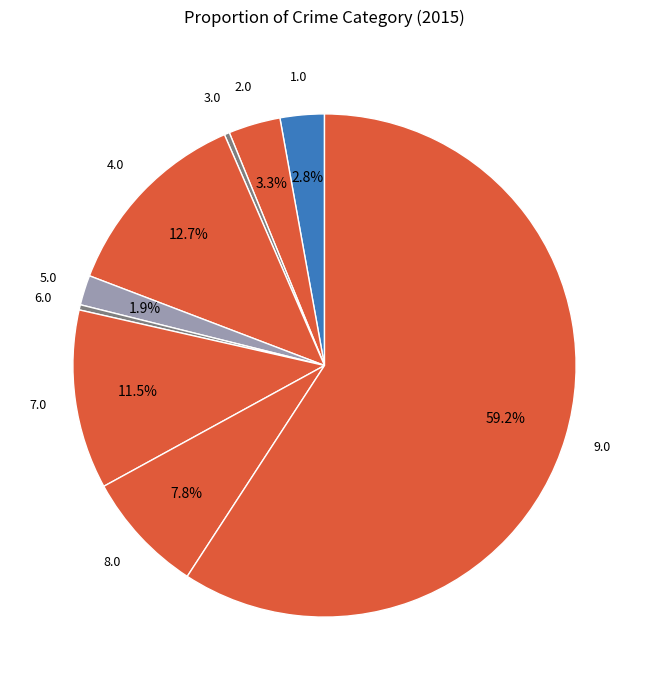

To the nearest percent, what is the average slice percentage?

11%